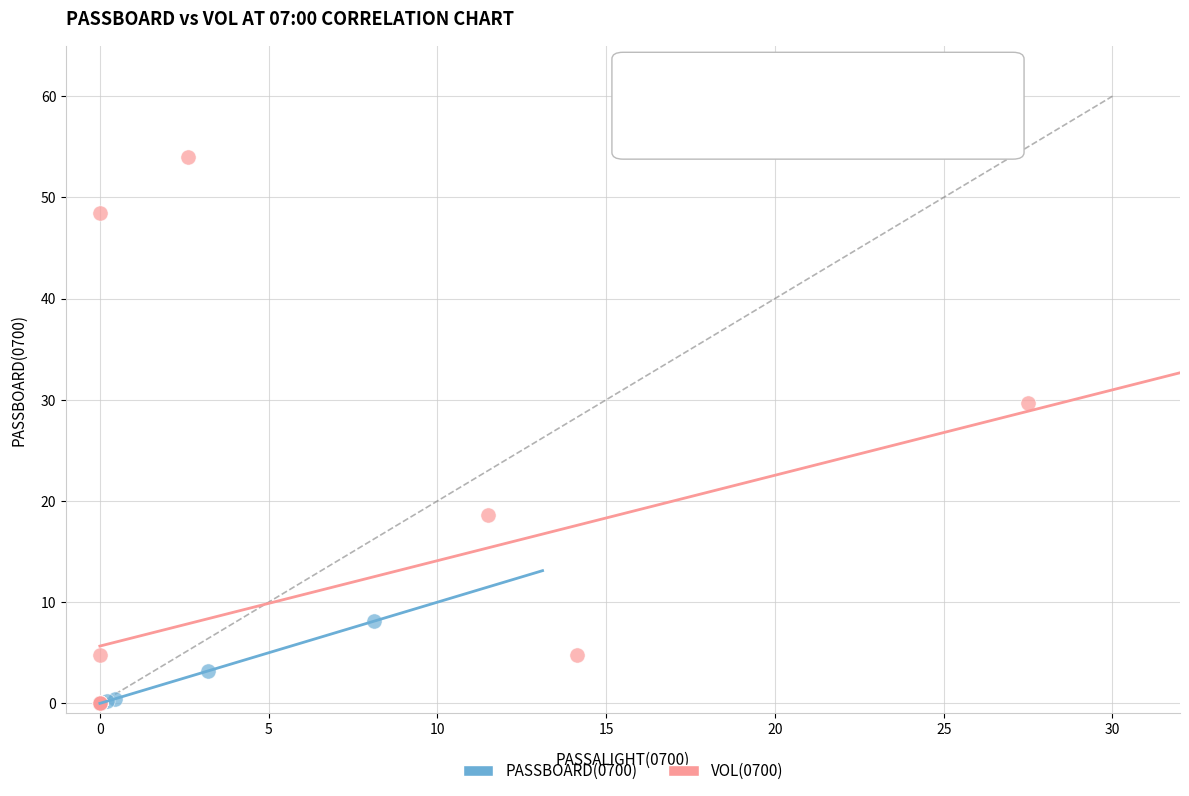

Which series has the widest spread of Y values?

VOL(0700)